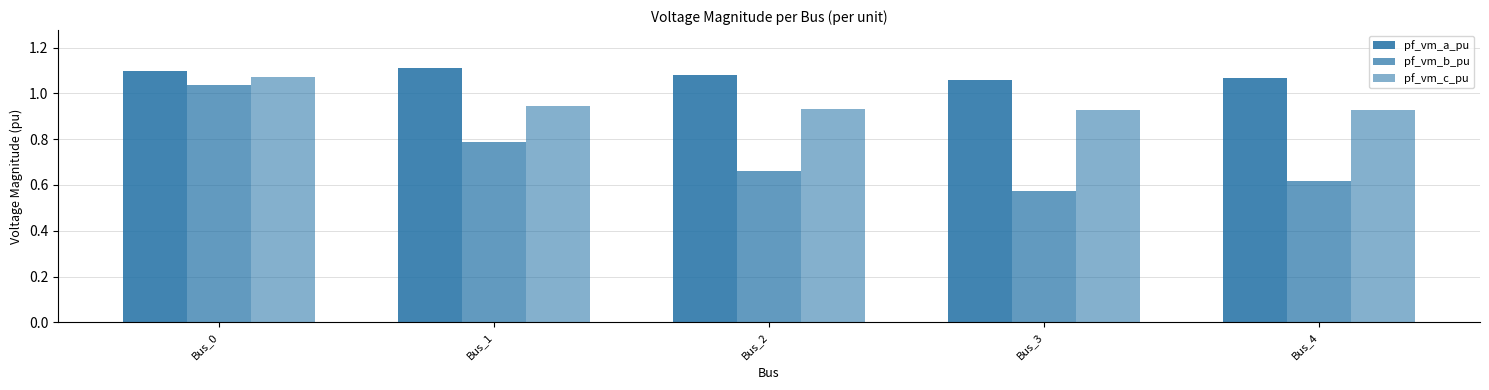

At Bus_0, list the series in order from smallest to largest.

pf_vm_b_pu, pf_vm_c_pu, pf_vm_a_pu